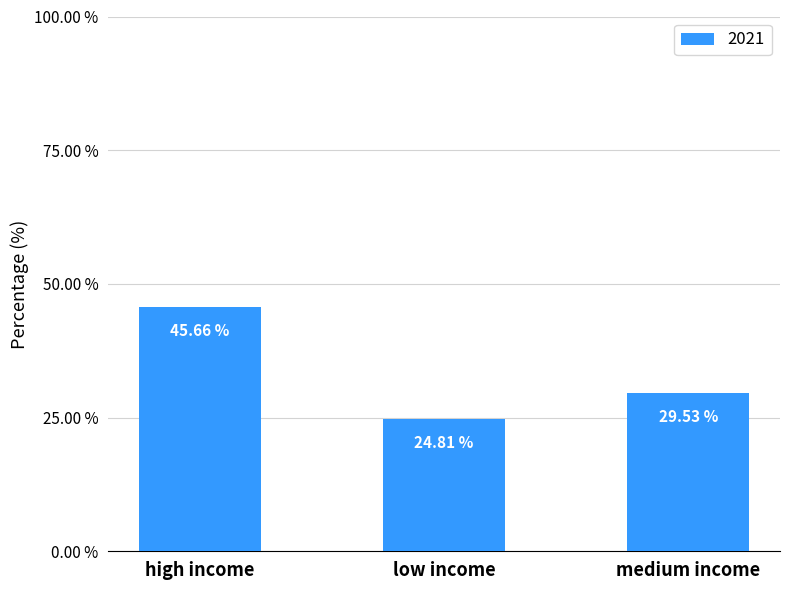

What is the label of the 2nd bar from the left?

low income